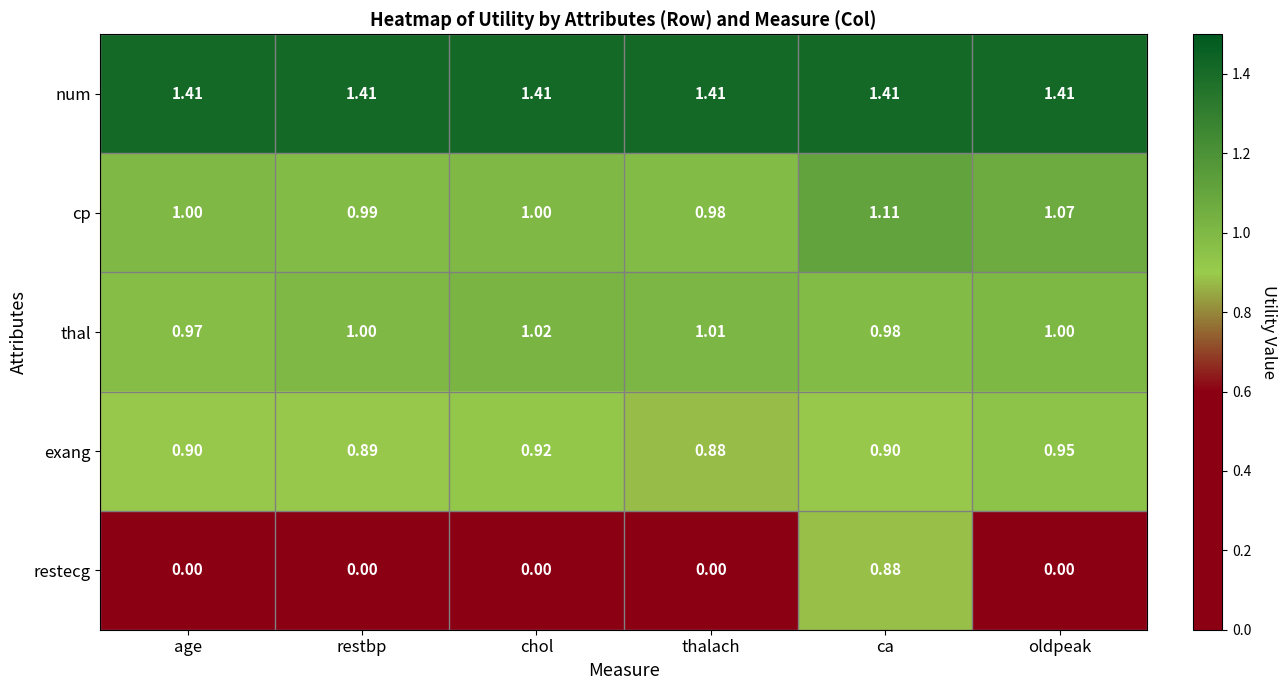

Which category has the lowest value in the thal series?

age